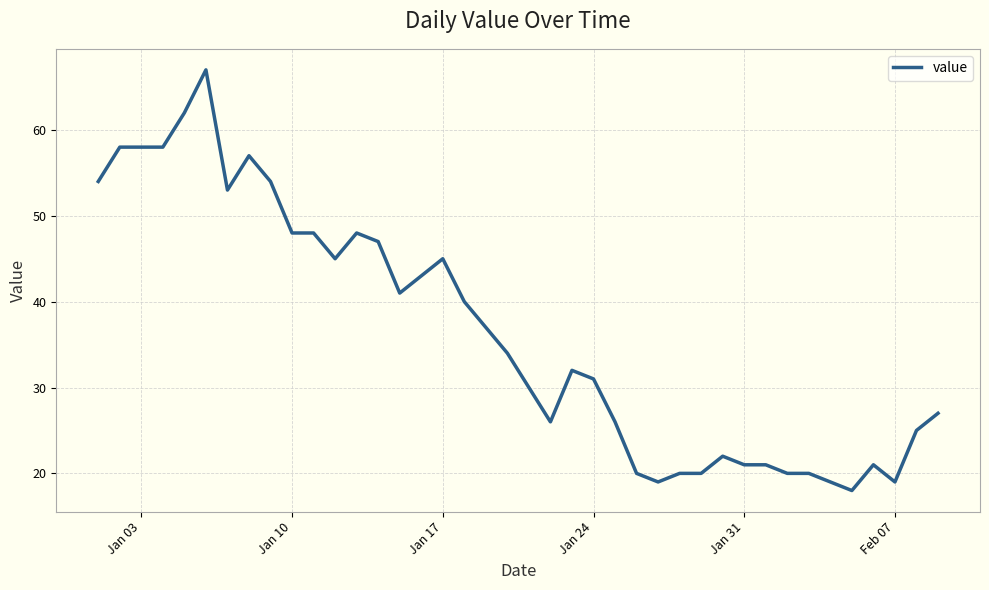

What is the greatest value displayed?

67